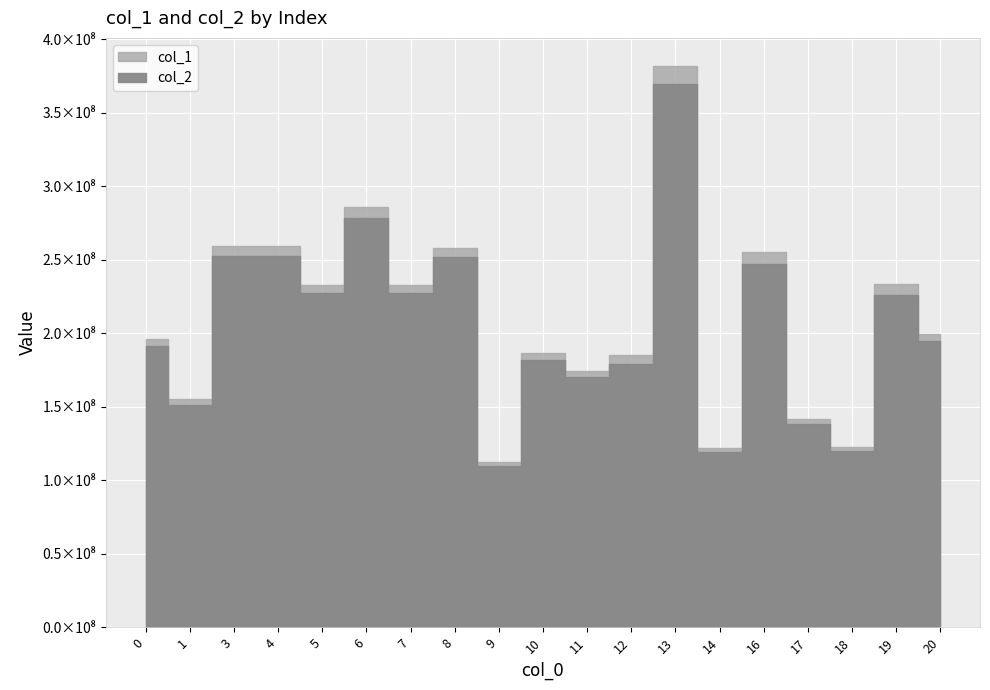

Rank the series by their maximum value, from lowest to highest.

col_2, col_1